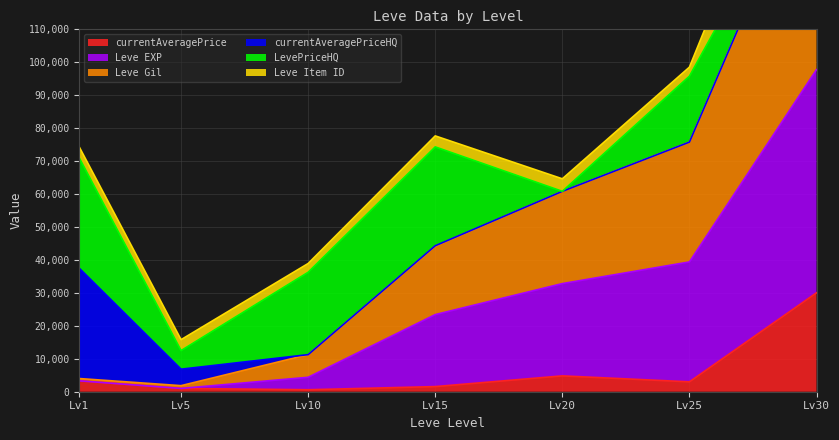

Which category has the highest value in the currentAveragePrice series?

Lv30